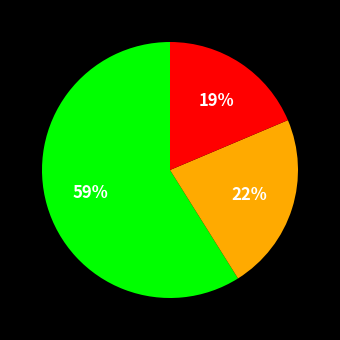

How many slices are in this pie chart?

3